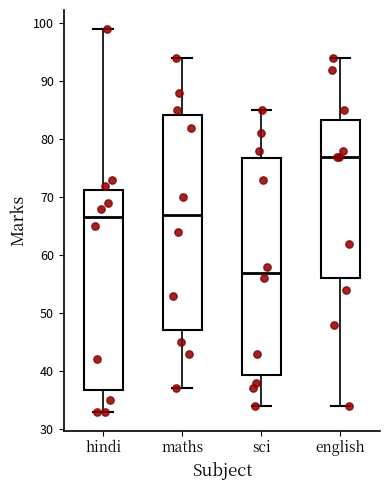

Reading left to right, transcribe this box plot: for each box, give where its median line is, the range the box spans, and where its two whiskers end, as read against the y-axis. The values are not printed on the chart, so give them approximately, as read against the axis.

hindi: median 67, box 37 to 71, whiskers 33 to 99
maths: median 67, box 47 to 84, whiskers 37 to 94
sci: median 57, box 39 to 77, whiskers 34 to 85
english: median 77, box 56 to 83, whiskers 34 to 94